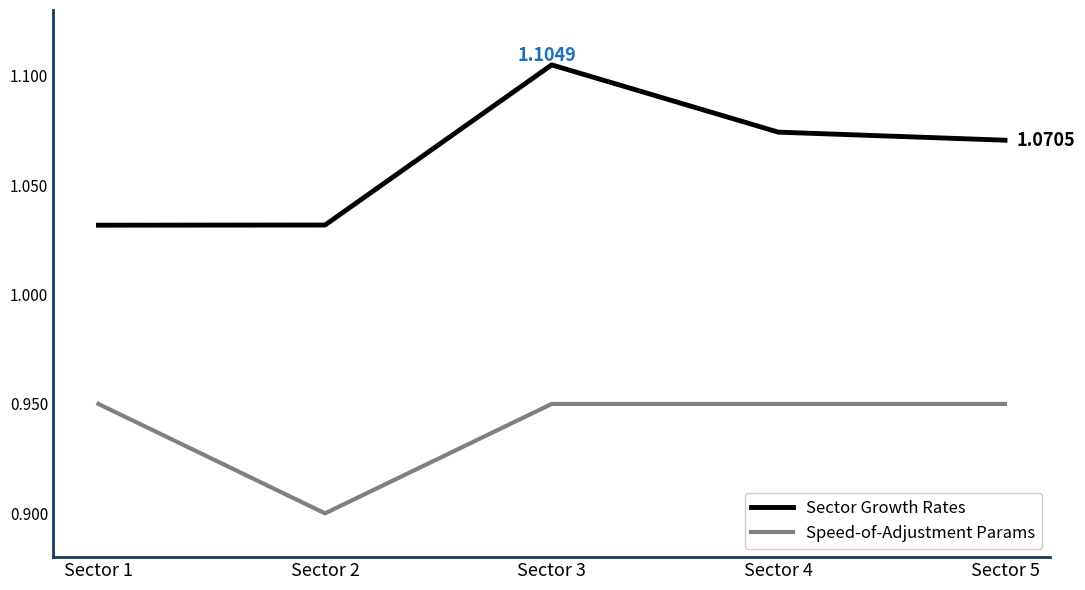

In Speed-of-Adjustment Params, how many points are lower than both neighbors (excluding endpoints)?

1